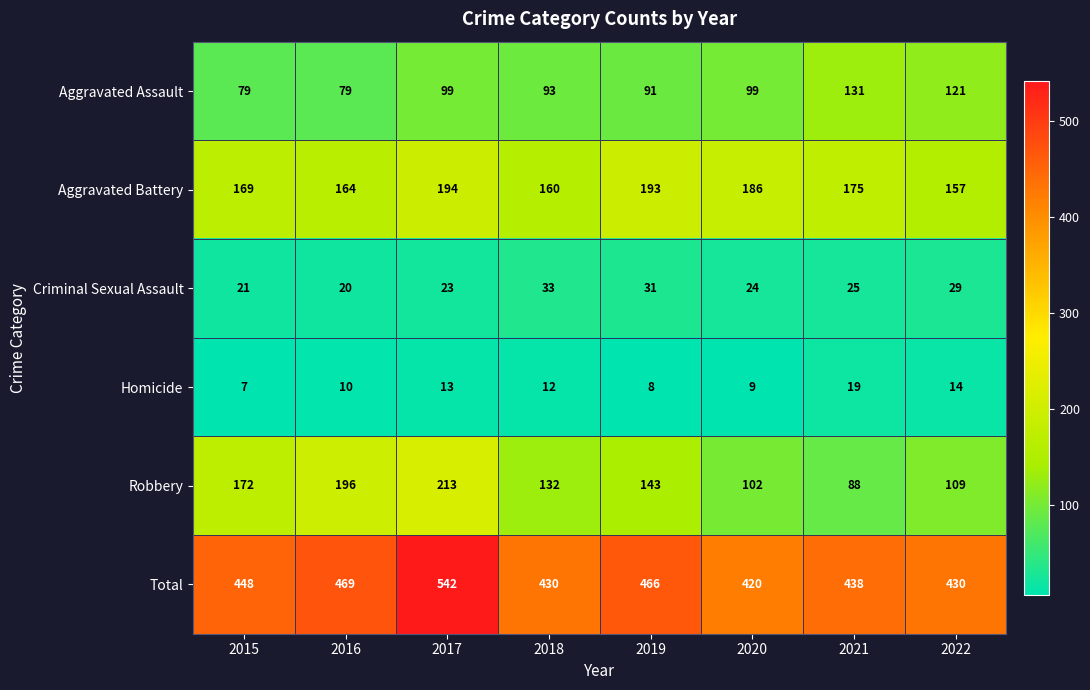

Rank the series by their maximum value, from highest to lowest.

Total, Robbery, Aggravated Battery, Aggravated Assault, Criminal Sexual Assault, Homicide